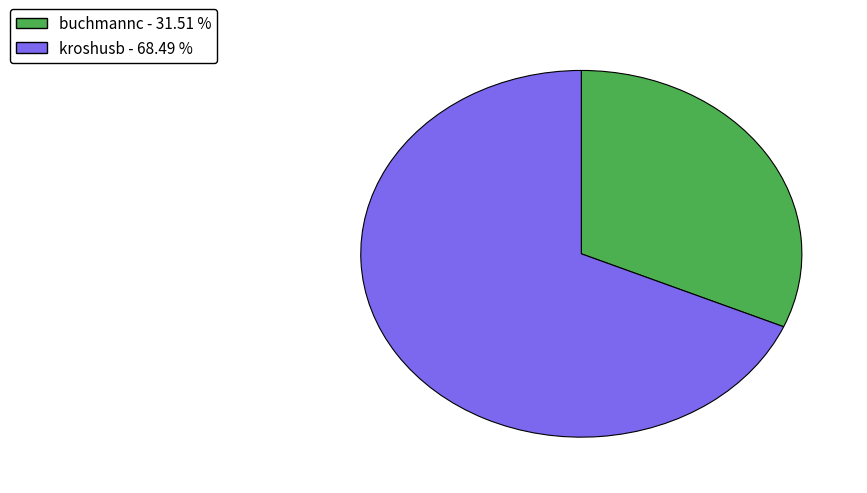

Combined, do buchmannc and kroshusb account for over 50%?

Yes